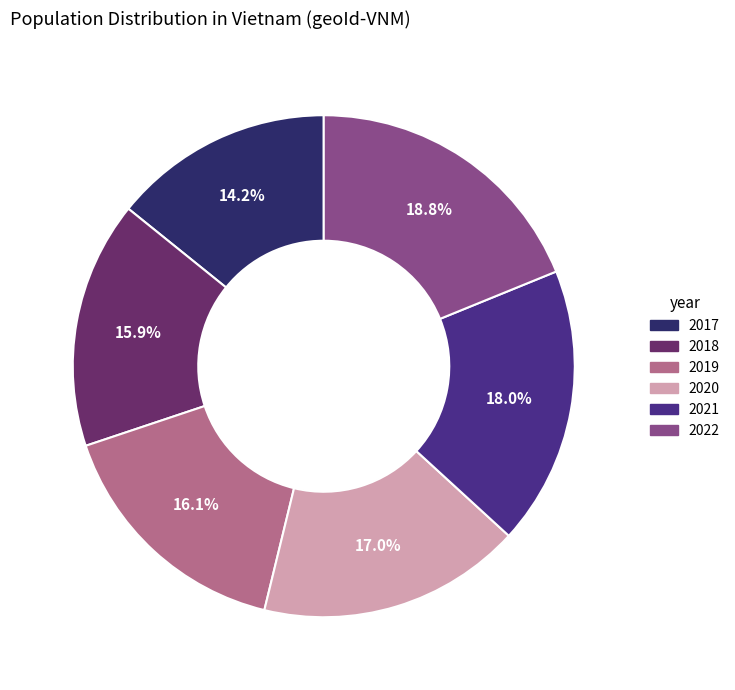

Does 2021 represent more than half of the total?

No